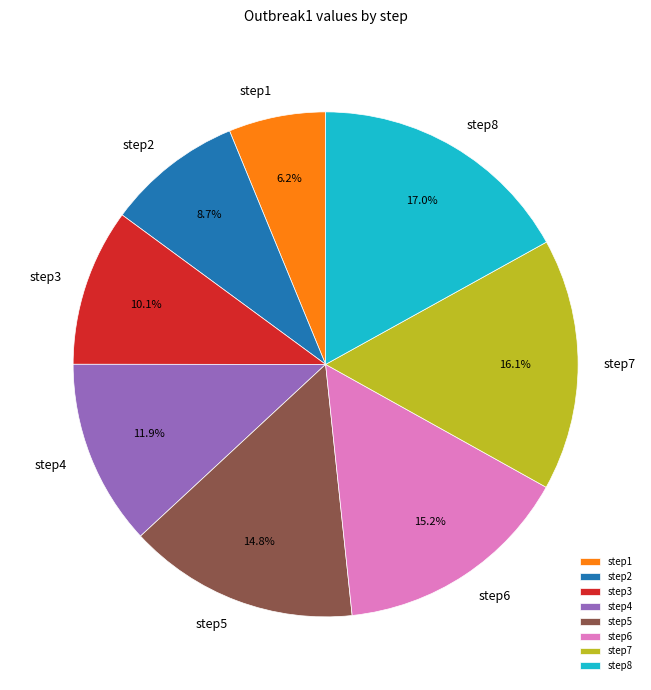

Does any single category account for the majority?

No